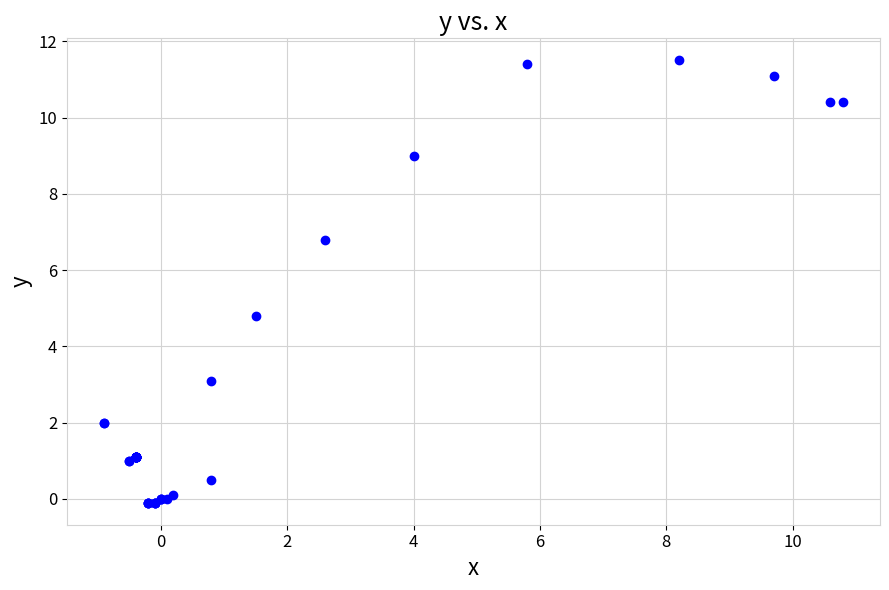

What Y value in the scatter plot is closest to 5?

4.8